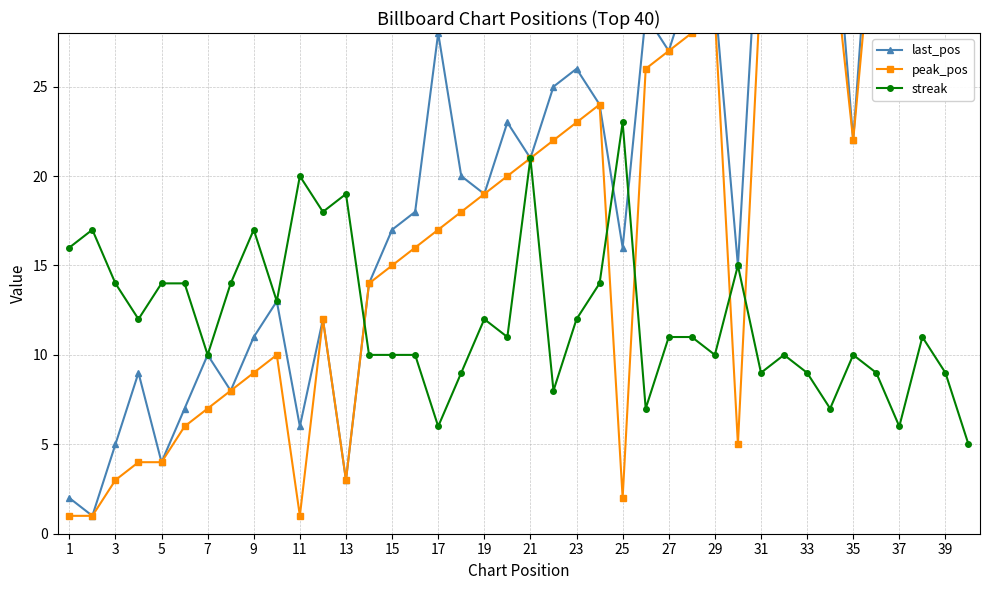

What is the highest value of the streak series?

23